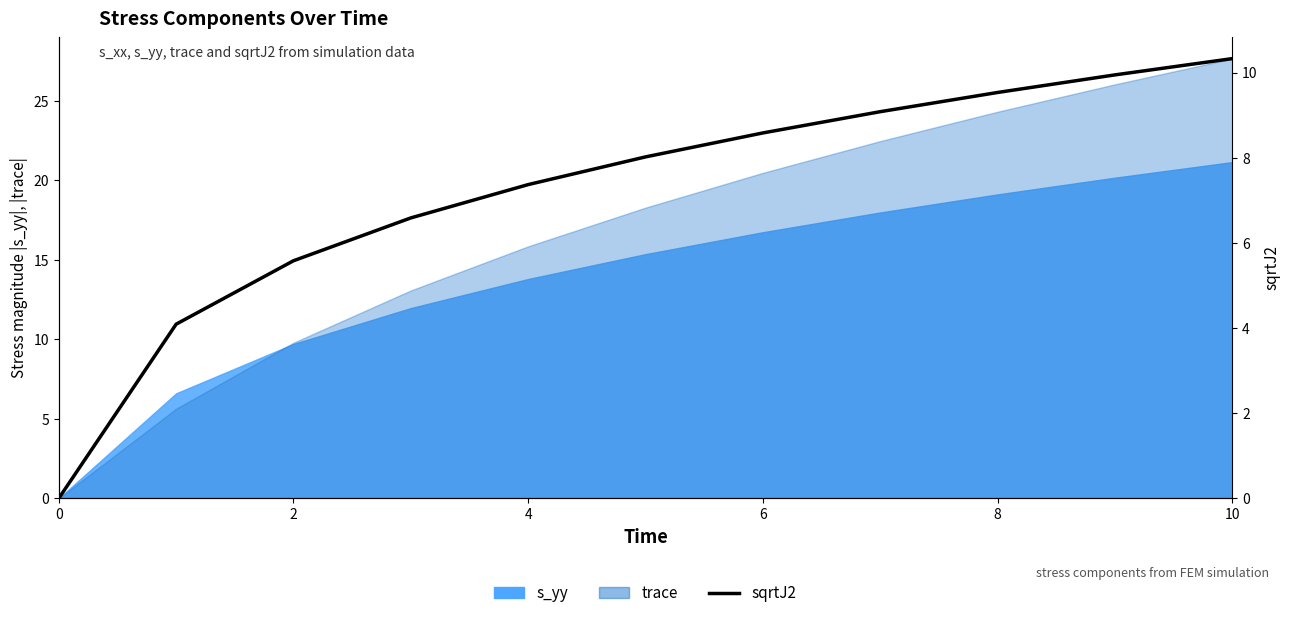

How many values are above zero?

10